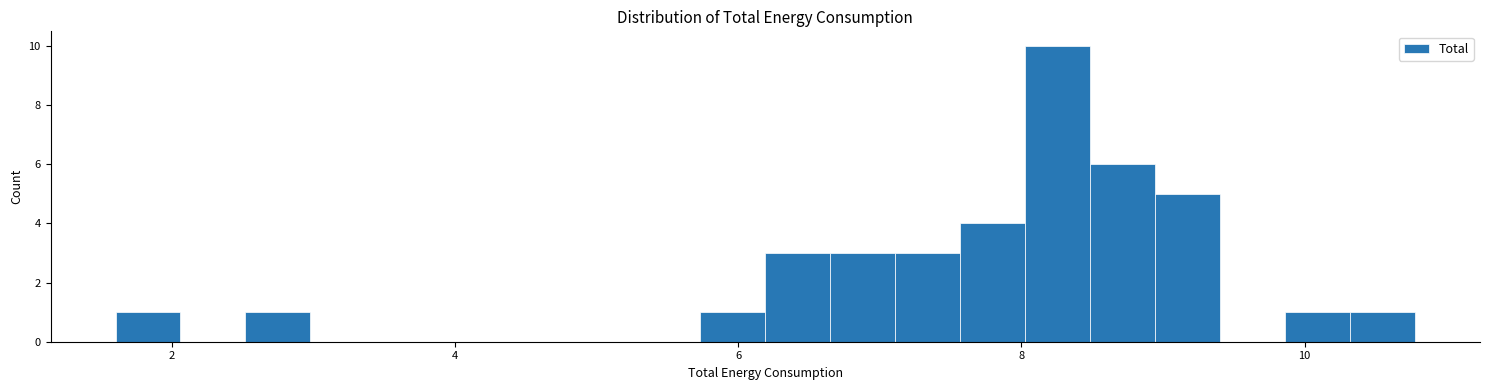

Around what value on the x-axis is the tallest bar? Give the approximate position of its centre, as read against the axis.

8.2